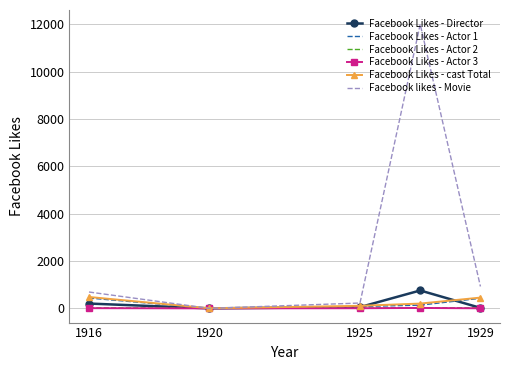

The value of Facebook Likes - Actor 3 at 1929 is 3. True or false?

True